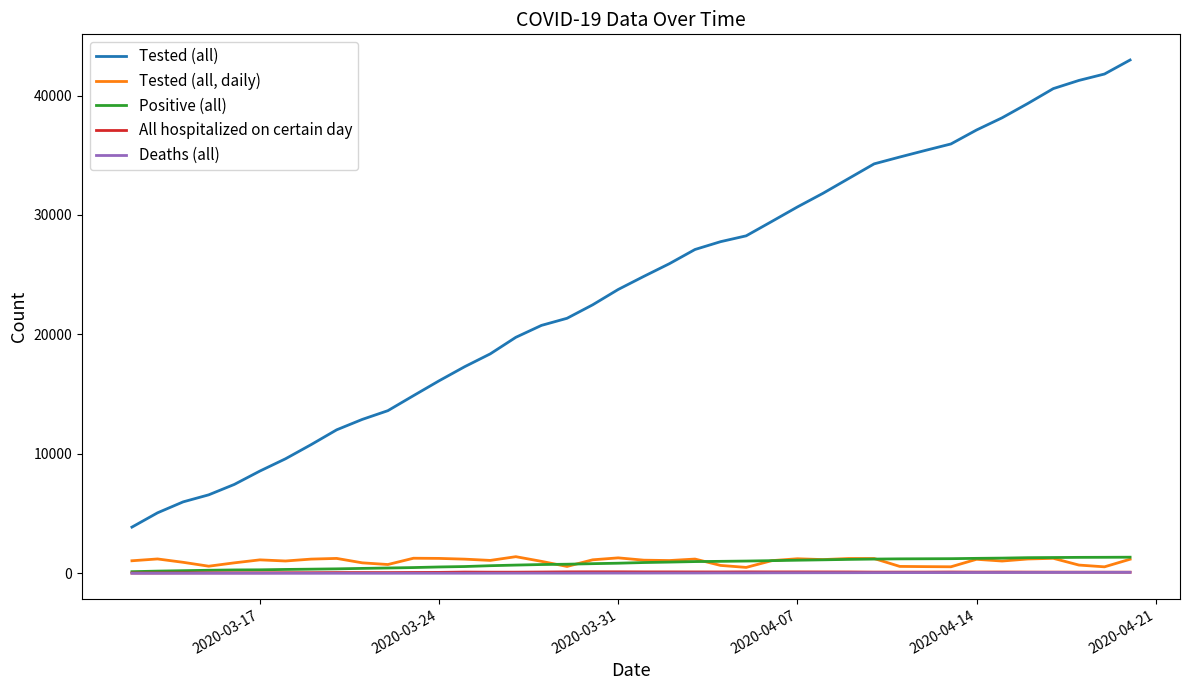

What is the greatest value displayed?

42976